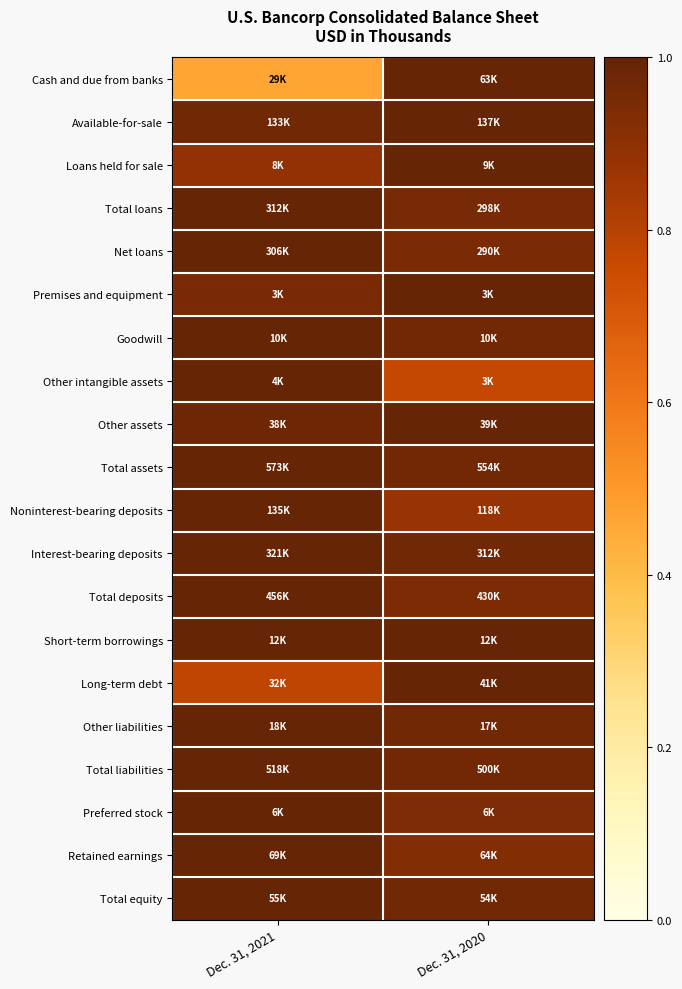

What is the difference between the highest and lowest values at Dec. 31, 2021?

0.5